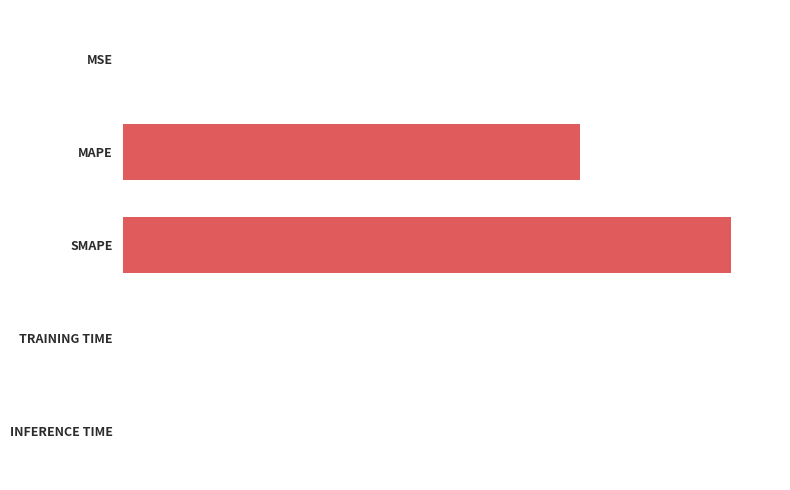

Are the bars grouped side by side (vs. stacked)?

No